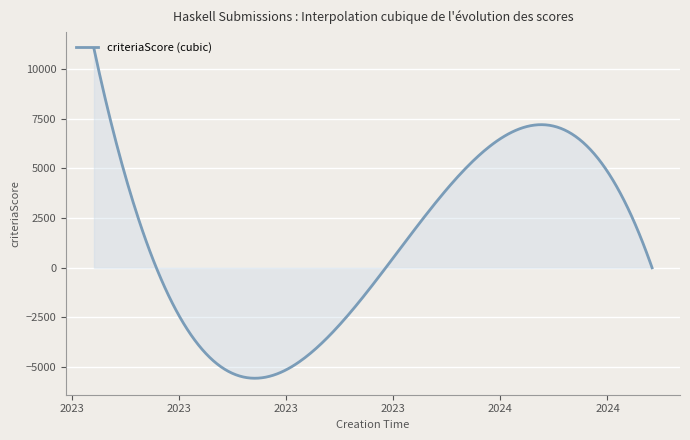

What is the minimum value shown in the chart?

-5563.5